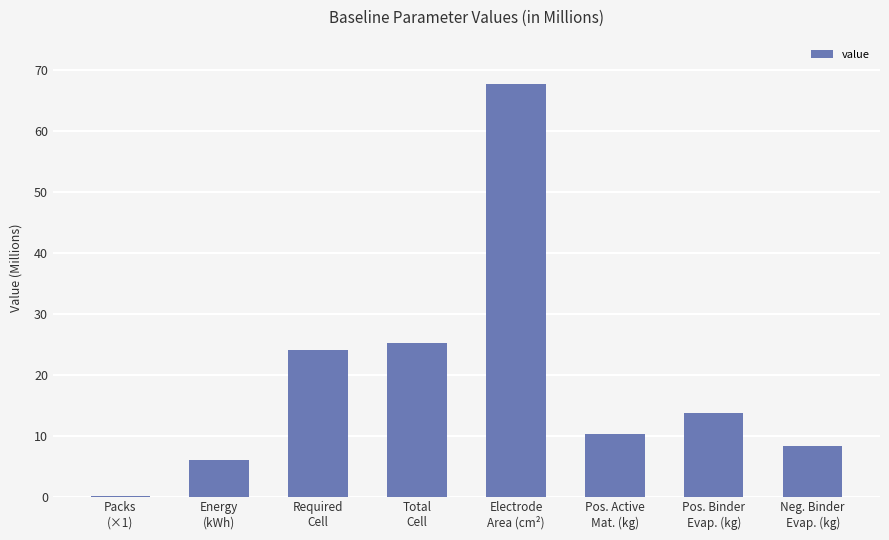

The value at Energy
(kWh) is 6.0. True or false?

True